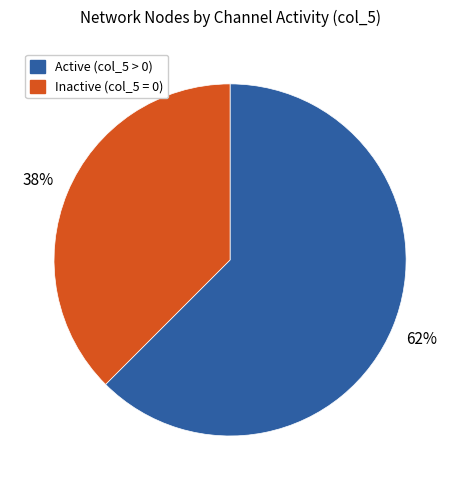

To the nearest percent, what is the average slice percentage?

50%